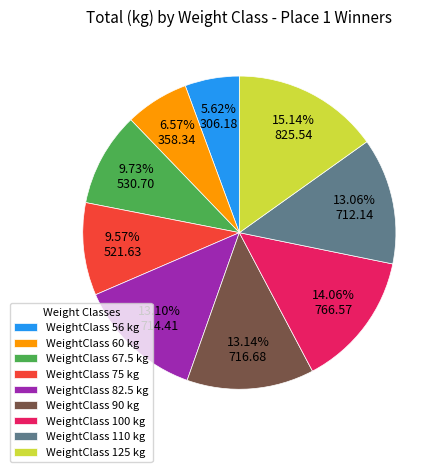

Combined, do WeightClass 60 kg and WeightClass 90 kg account for over 50%?

No